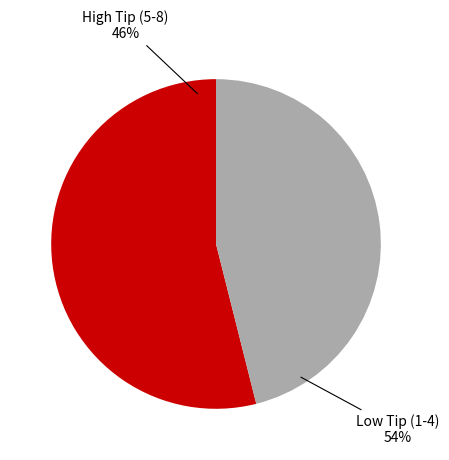

Is the sum of 4 and 8 greater than half?

No